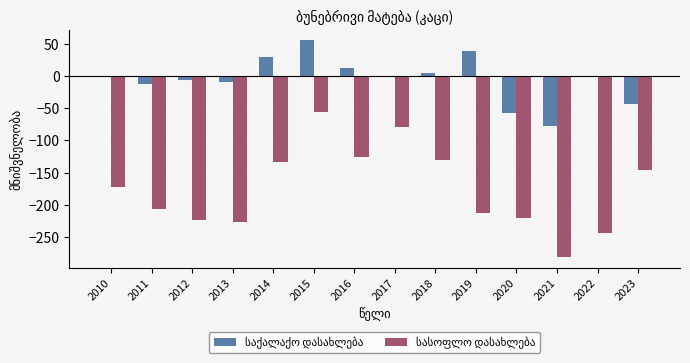

At which category is the sum across all series the highest?

2015